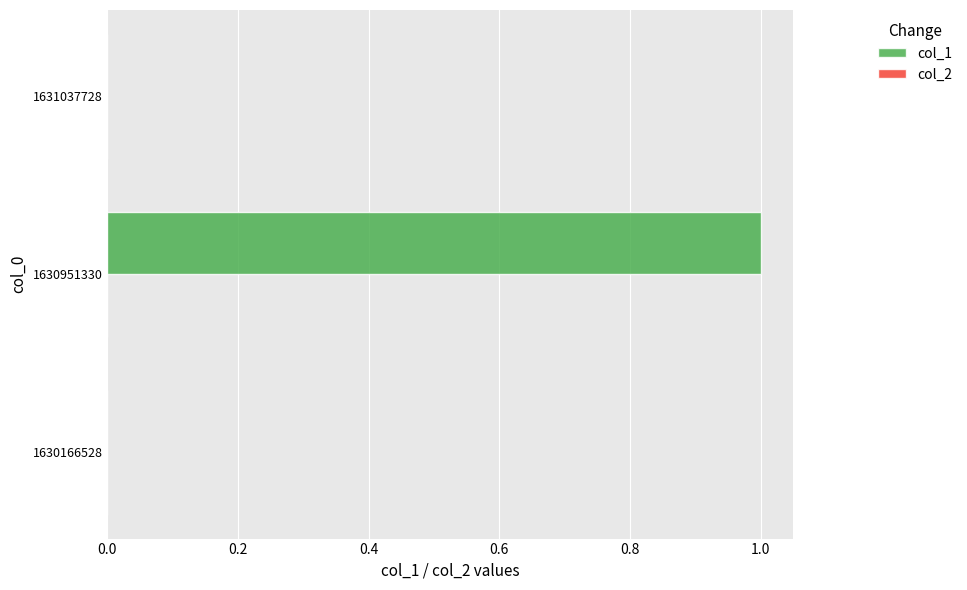

How many series are shown in this chart?

1